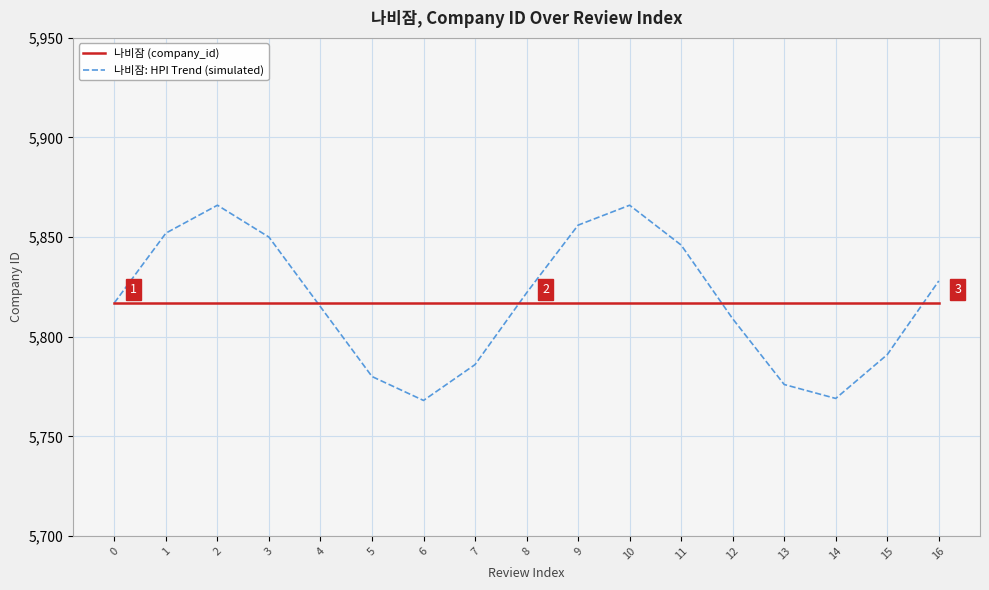

Reading right to left, list all the values displayed in this chart.

나비잠 (company_id): 16=5817	15=5817	14=5817	13=5817	12=5817	11=5817	10=5817	9=5817	8=5817	7=5817	6=5817	5=5817	4=5817	3=5817	2=5817	1=5817	0=5817
나비잠: HPI Trend (simulated): 16=5828	15=5791	14=5769	13=5776	12=5809	11=5846	10=5866	9=5856	8=5822	7=5786	6=5768	5=5780	4=5815	3=5850	2=5866	1=5852	0=5817